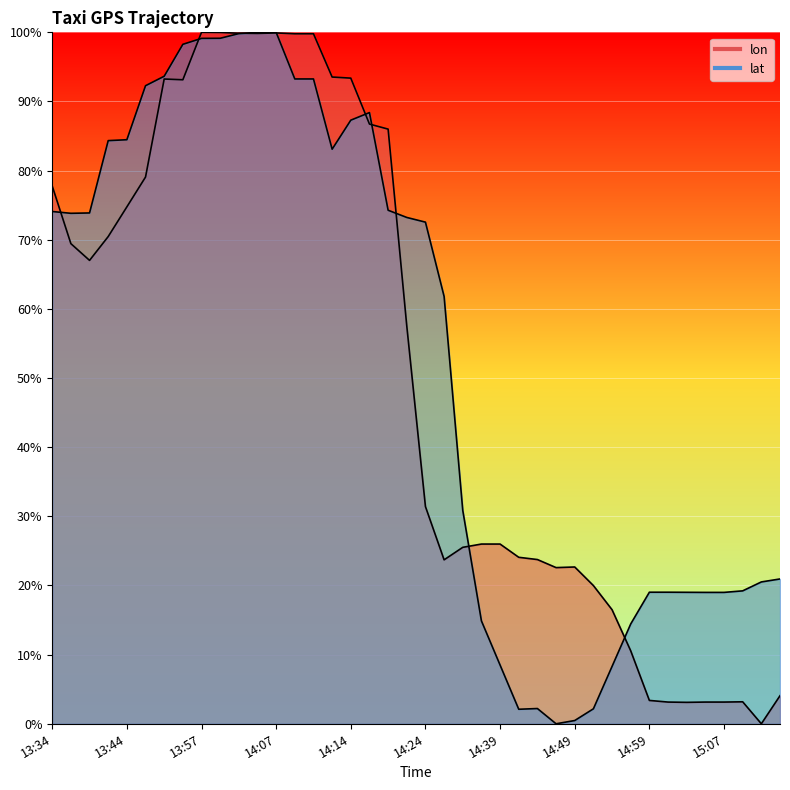

What position from the left is 14:49?

29